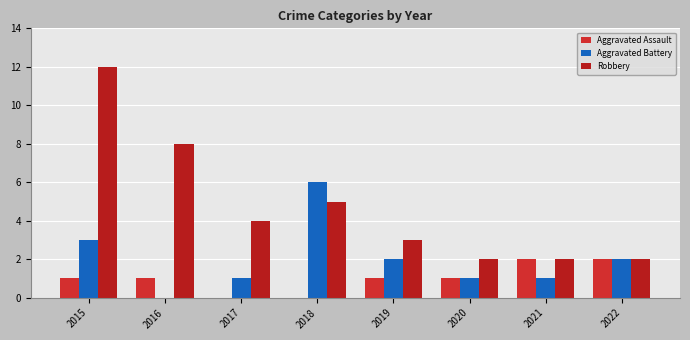

List the labels in order of Aggravated Assault value, largest first.

2021, 2022, 2015, 2016, 2019, 2020, 2017, 2018